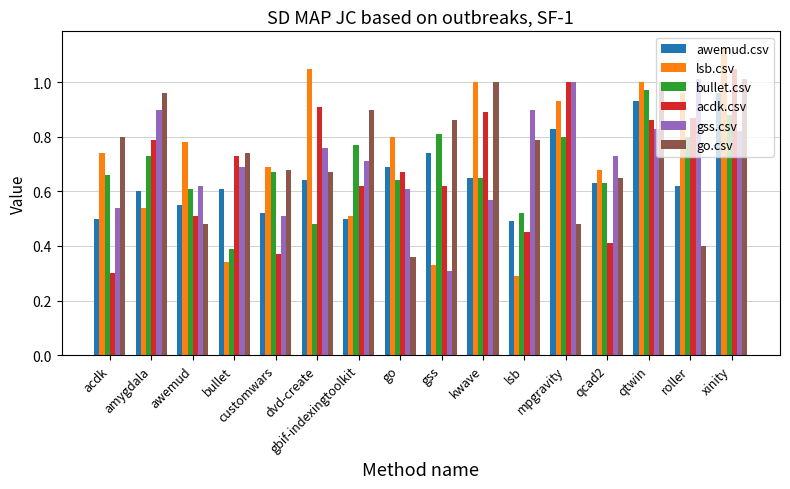

Reading right to left, list all the values displayed in this chart.

awemud.csv: 1.0	0.6	0.9	0.6	0.8	0.5	0.7	0.7	0.7	0.5	0.6	0.5	0.6	0.6	0.6	0.5
lsb.csv: 1.1	1.0	1.0	0.7	0.9	0.3	1.0	0.3	0.8	0.5	1.1	0.7	0.3	0.8	0.5	0.7
bullet.csv: 0.9	0.8	1.0	0.6	0.8	0.5	0.7	0.8	0.6	0.8	0.5	0.7	0.4	0.6	0.7	0.7
acdk.csv: 1.1	0.9	0.9	0.4	1.0	0.5	0.9	0.6	0.7	0.6	0.9	0.4	0.7	0.5	0.8	0.3
gss.csv: 0.8	1.0	0.8	0.7	1.0	0.9	0.6	0.3	0.6	0.7	0.8	0.5	0.7	0.6	0.9	0.5
go.csv: 1.0	0.4	1.0	0.7	0.5	0.8	1.0	0.9	0.4	0.9	0.7	0.7	0.7	0.5	1.0	0.8